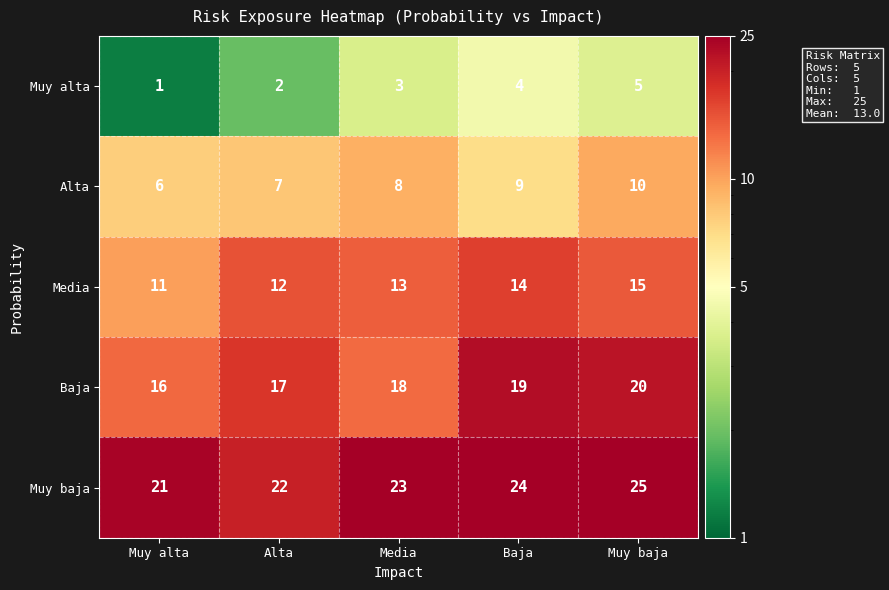

What is the sum of the Muy baja values at Baja and Muy baja?

49